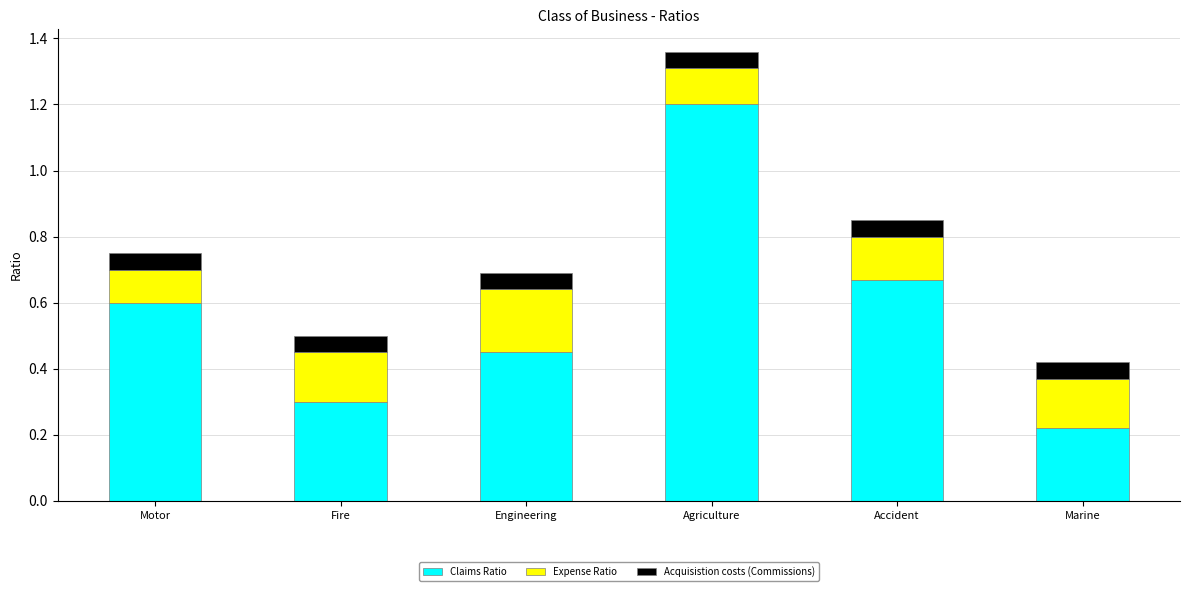

What is the average value of the Claims Ratio series?

0.6